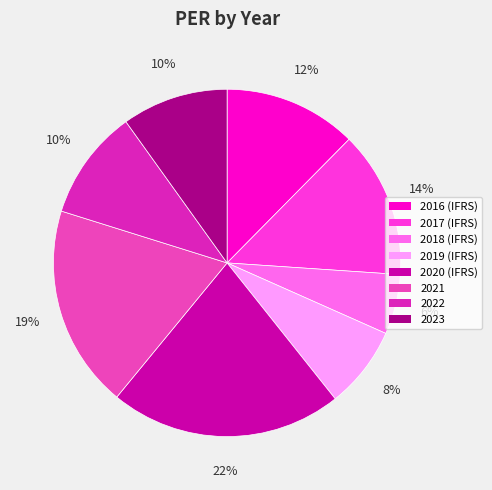

Is it true that 2019 (IFRS) is 1% of the pie?

False